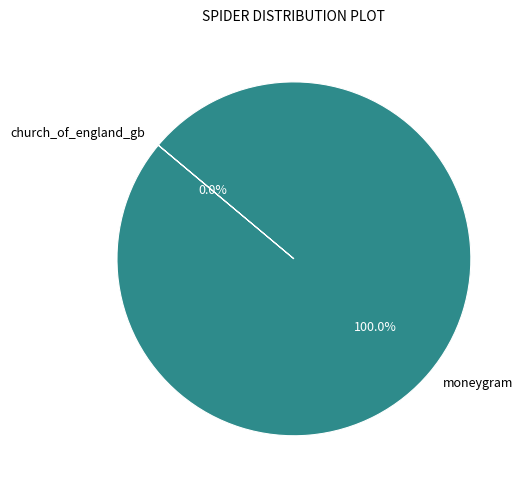

Is there any slice that represents more than half of the pie?

Yes